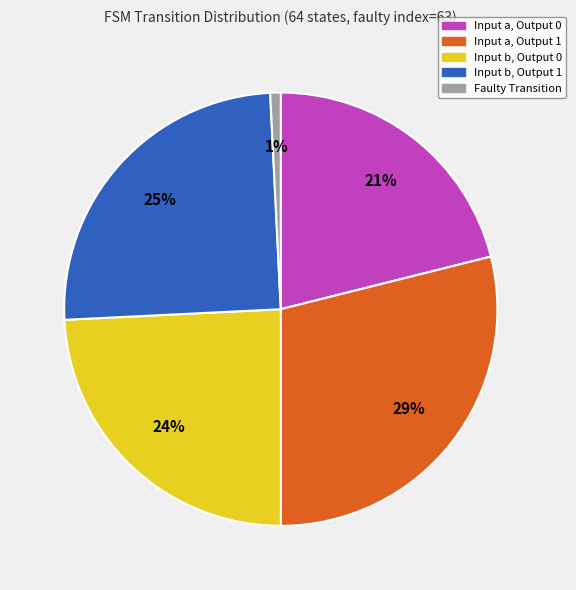

Which category has the biggest portion of the pie?

Input a, Output 1